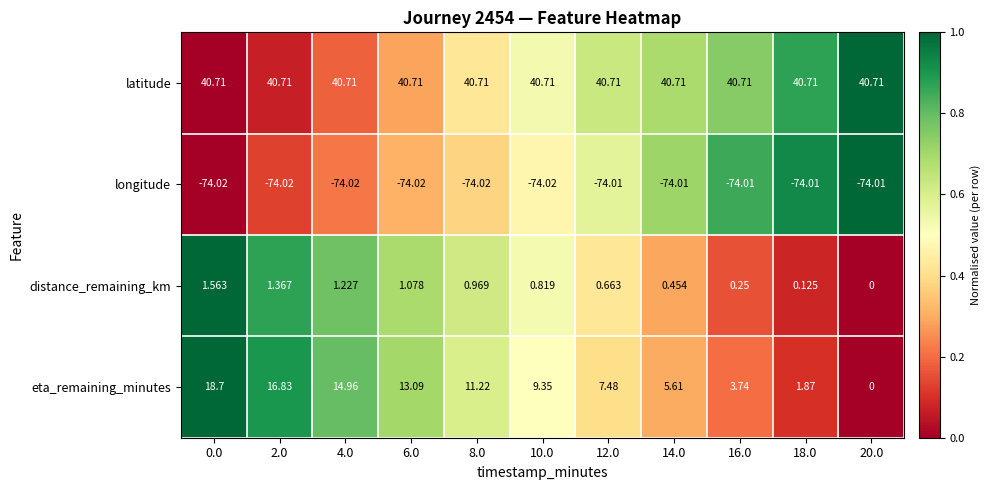

Between 4.0 and 14.0, which series saw the biggest shift?

eta_remaining_minutes